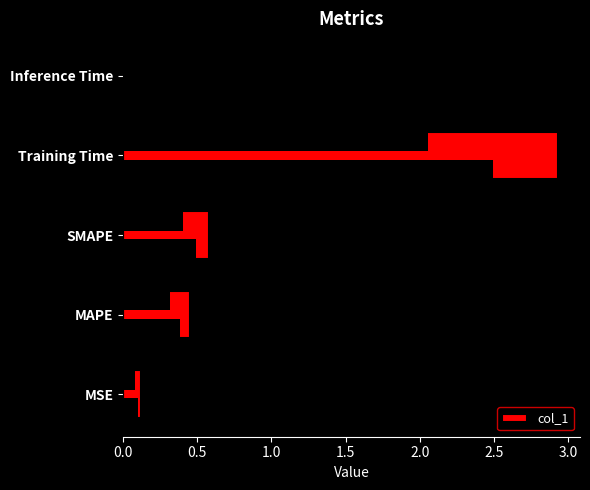

True or false: the data shows 0.0 at Inference Time.

True